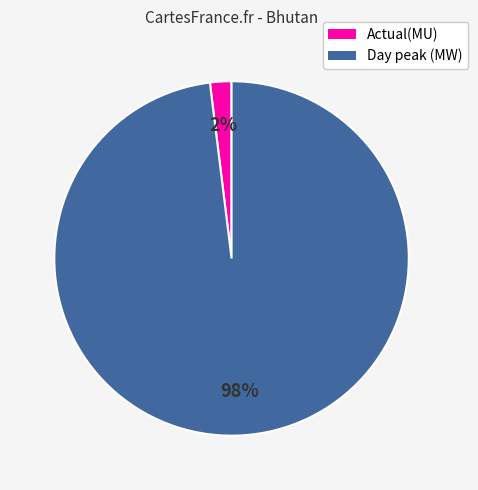

To the nearest percent, what is the difference between the largest and smallest slice percentages?

96%